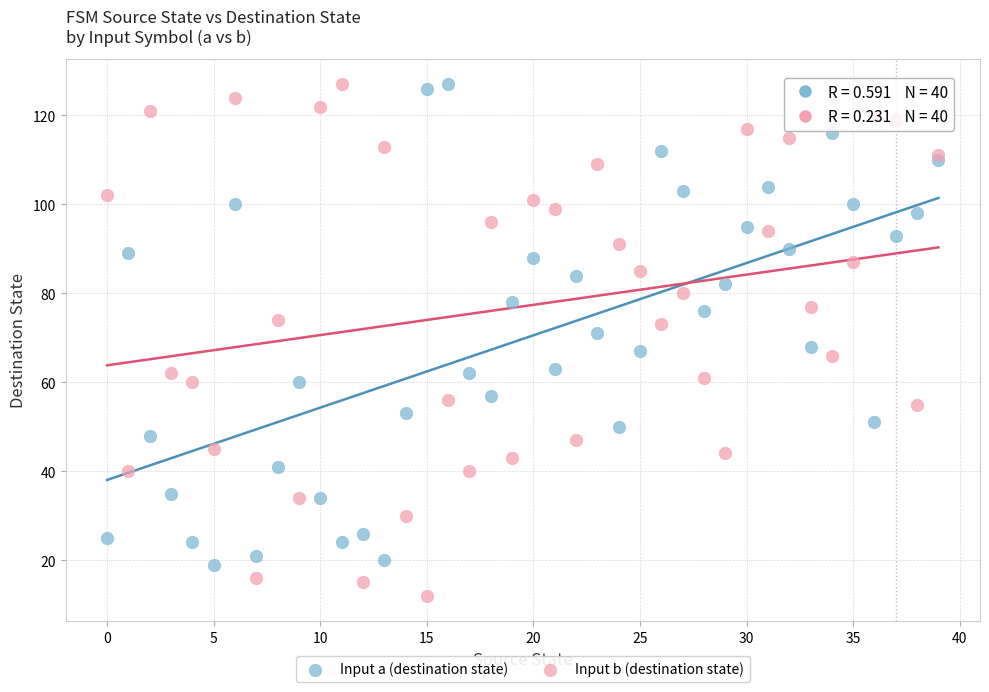

Which series reaches the minimum Y coordinate?

Input b (destination state)